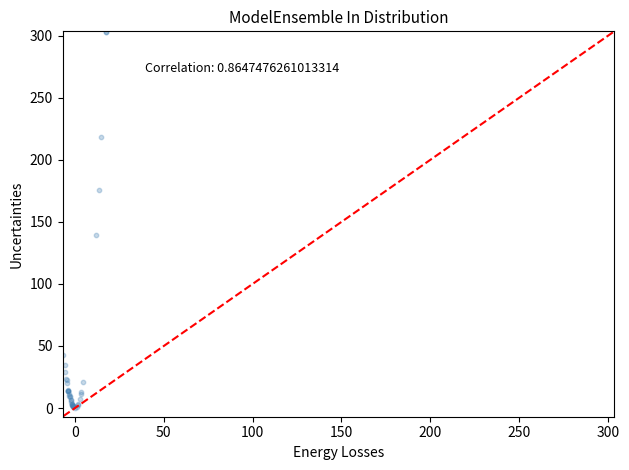

What Y value in the scatter plot is closest to 151?

139.6